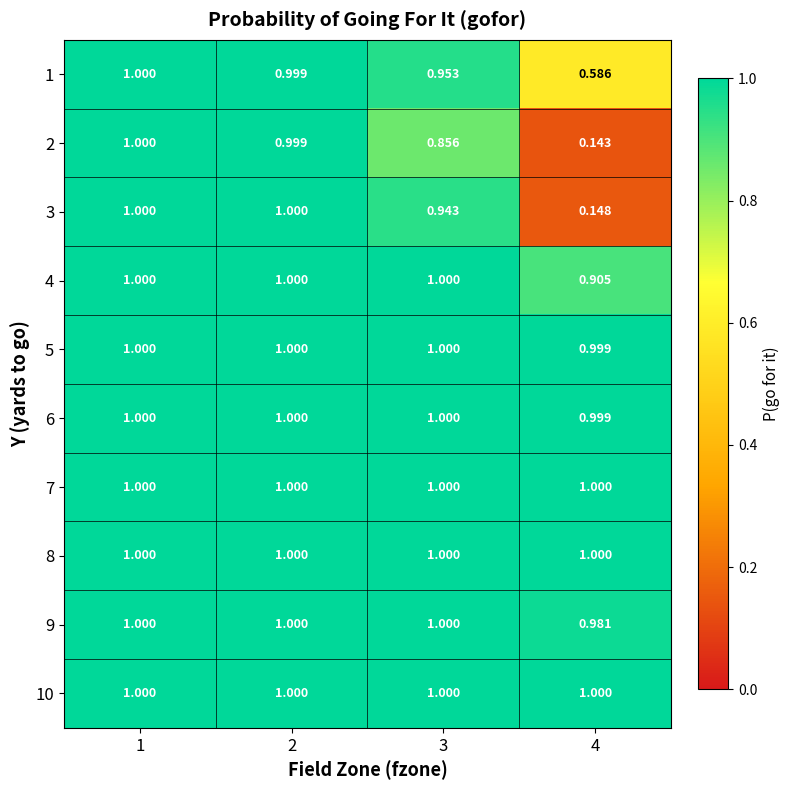

Is the value of 7 at 4 greater than the value of 5 at 4?

Yes